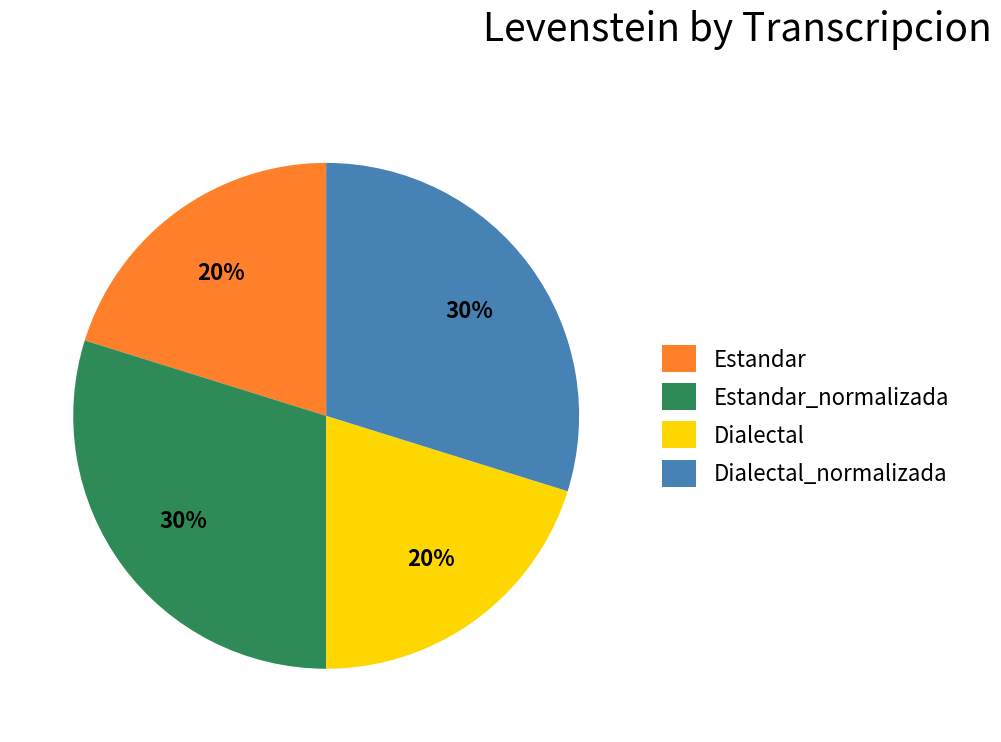

How many segments does this pie chart have?

4